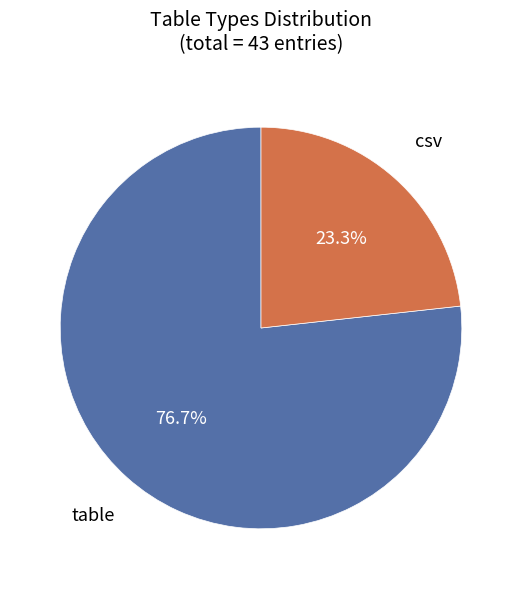

Does any single category account for the majority?

Yes